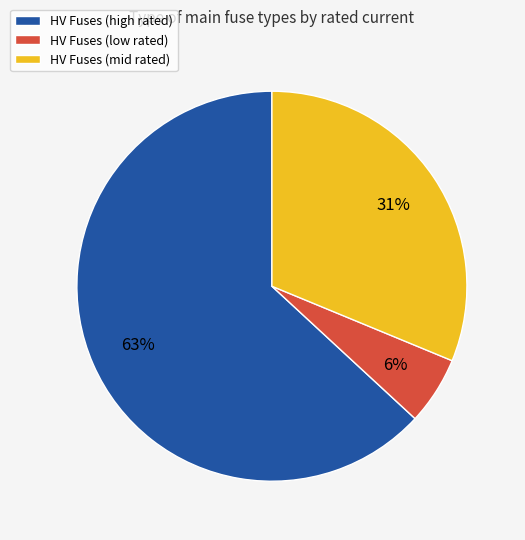

Approximately how many times larger is the value at HV Fuses (high rated) compared to HV Fuses (mid rated)?

2.0